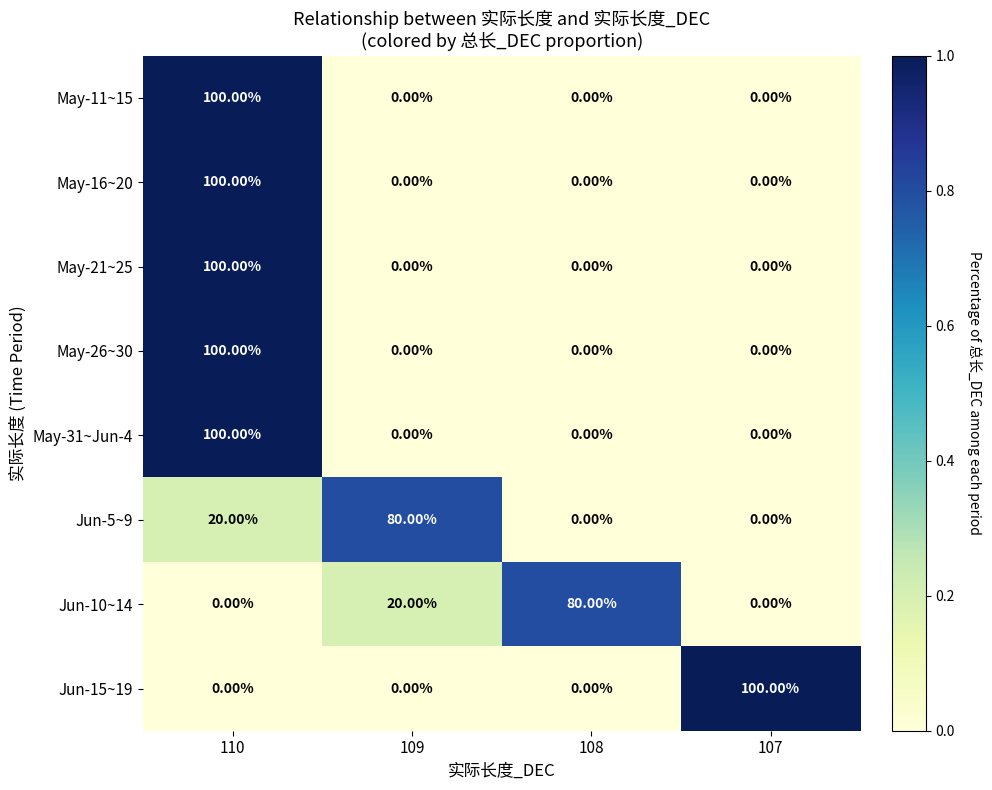

Is the value of Jun-10~14 at 109 greater than the value of May-11~15 at 108?

Yes